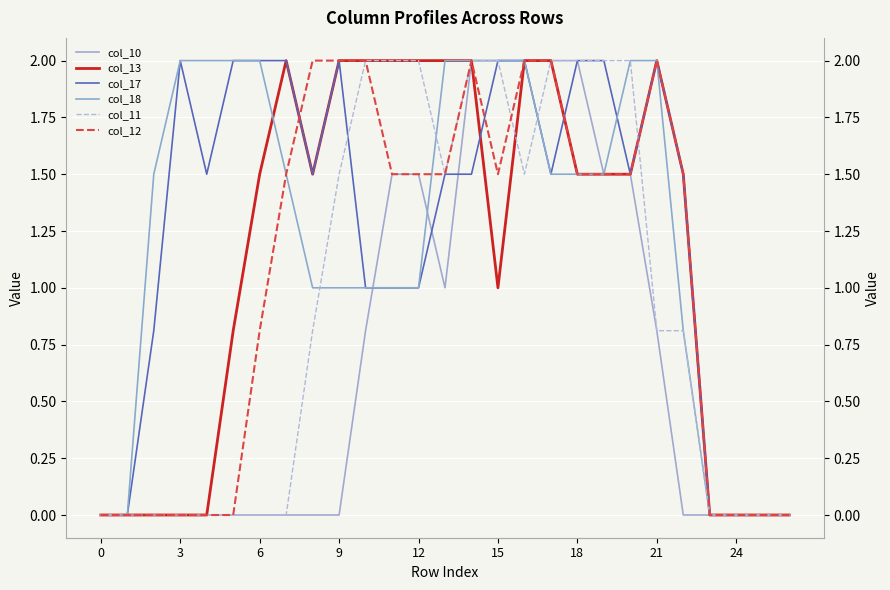

What is the label of the 12th point from the left?

11